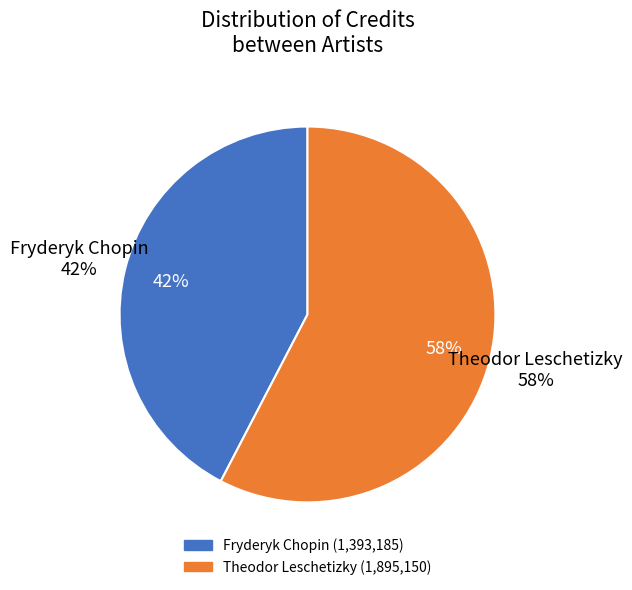

Rank the categories by value from lowest to highest.

Fryderyk Chopin, Theodor Leschetizky